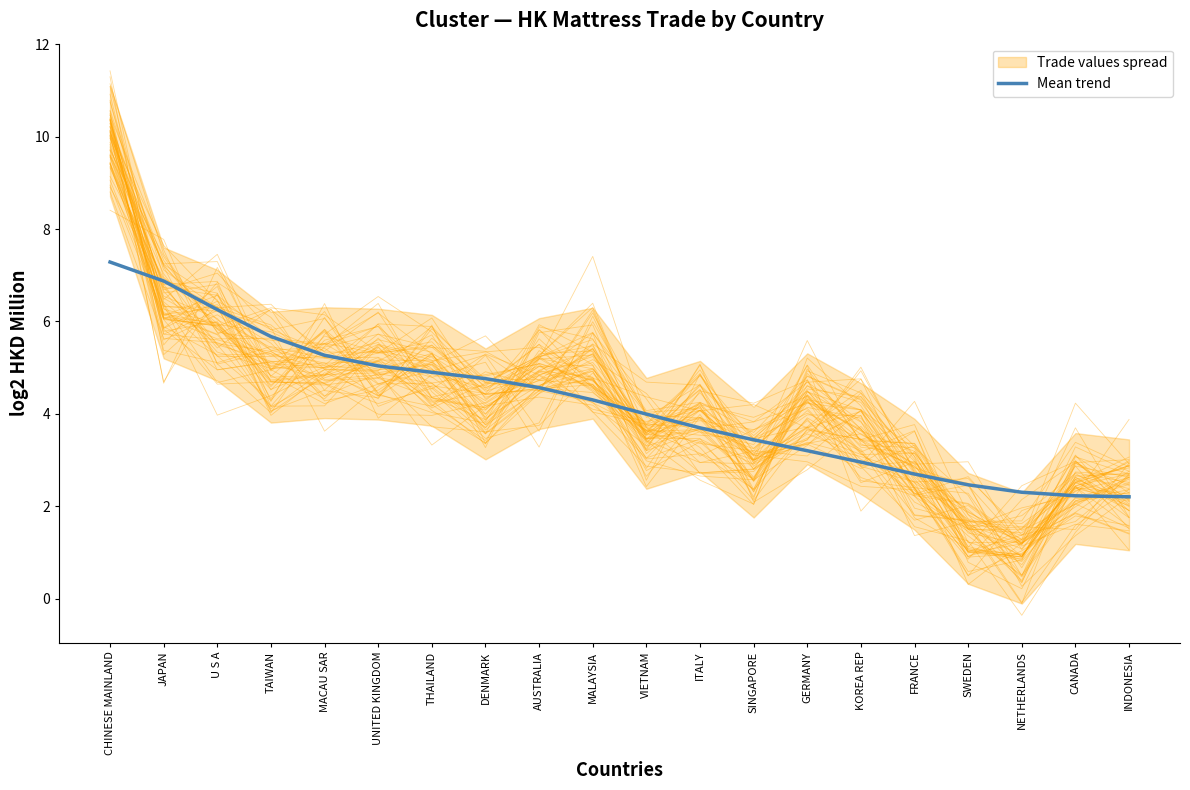

Between ITALY and U S A, which is larger?

U S A